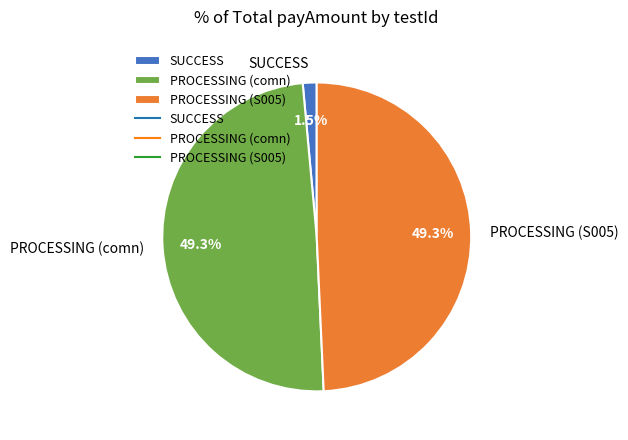

Does SUCCESS represent more than half of the total?

No